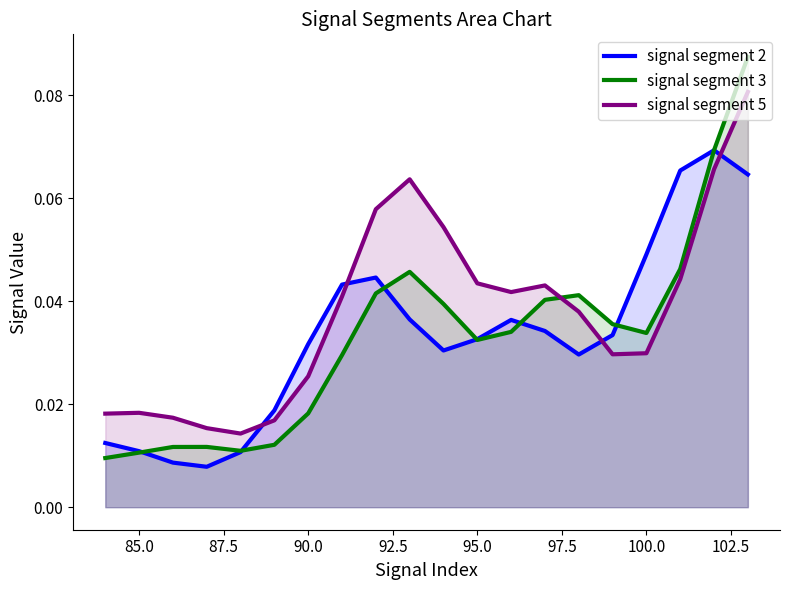

In signal segment 2, how many points are lower than both neighbors (excluding endpoints)?

3